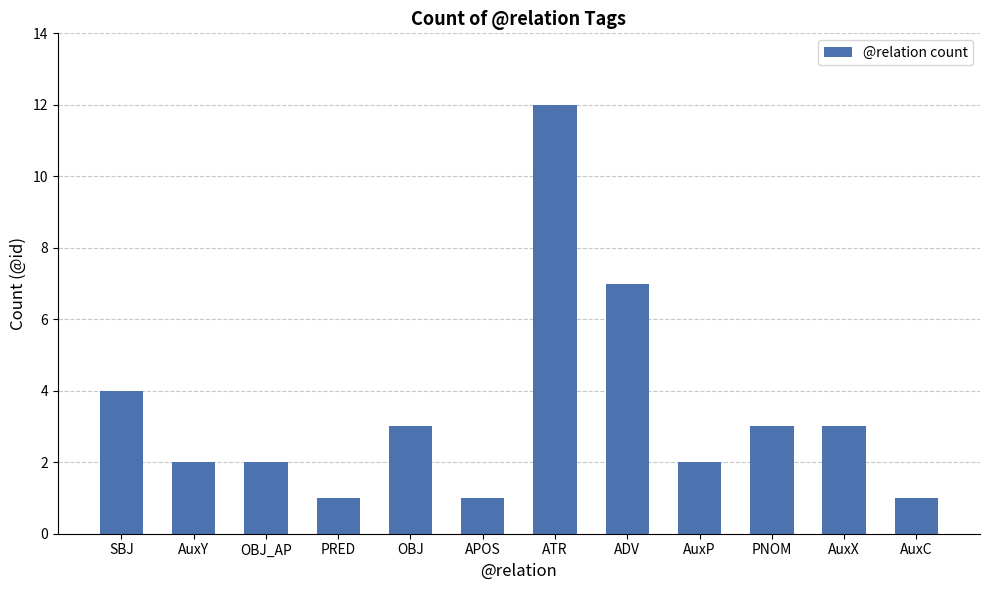

Reading left to right, extract all data points from this chart.

4	2	2	1	3	1	12	7	2	3	3	1